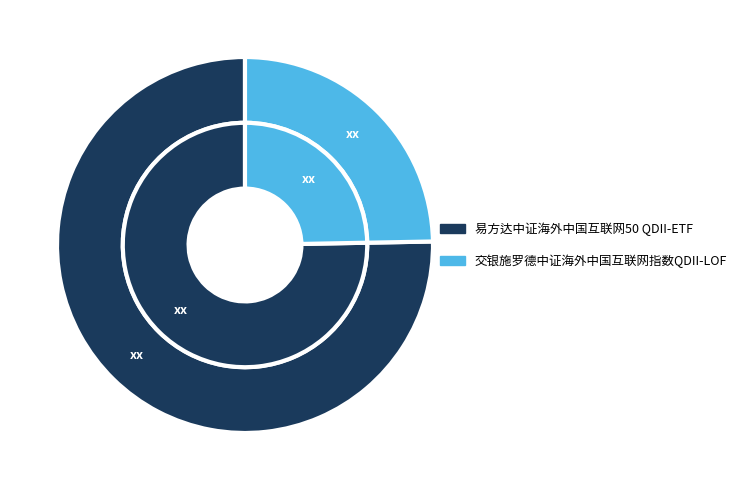

How many segments does this pie chart have?

2